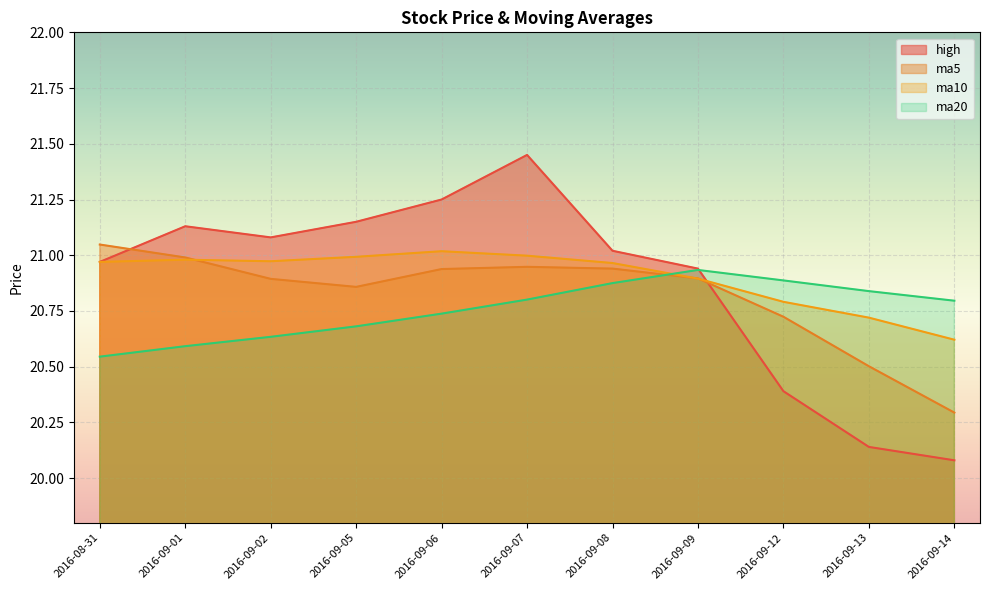

What is the label of the 10th point from the right?

2016-09-01